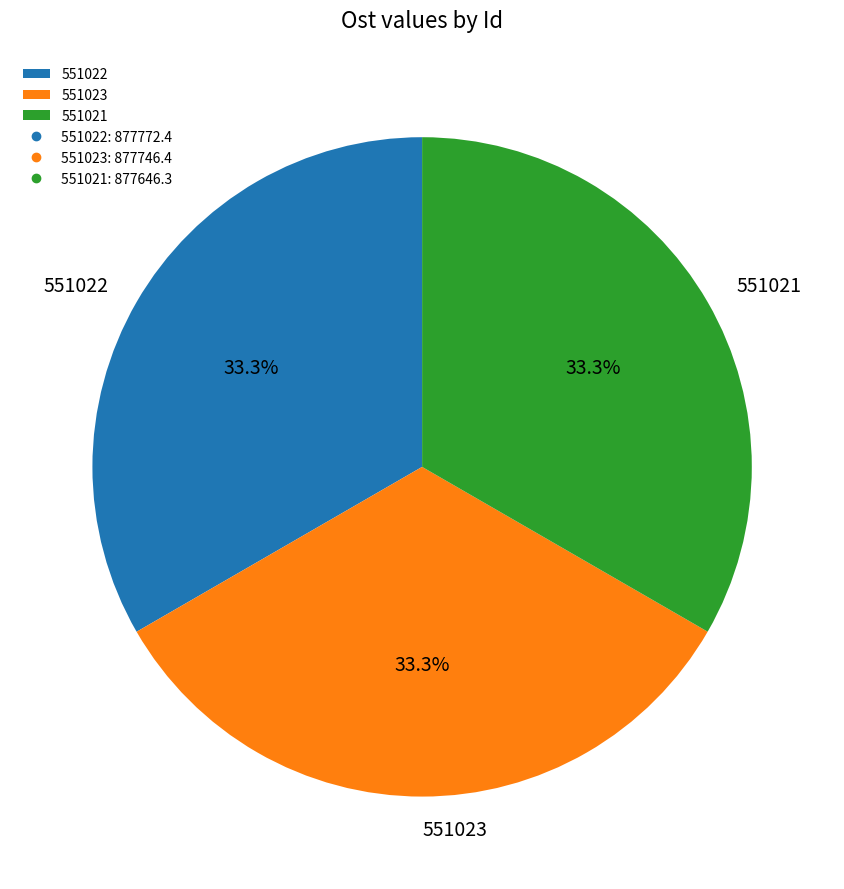

Combined, what portion of the pie is 551022 and 551023?

66.7%